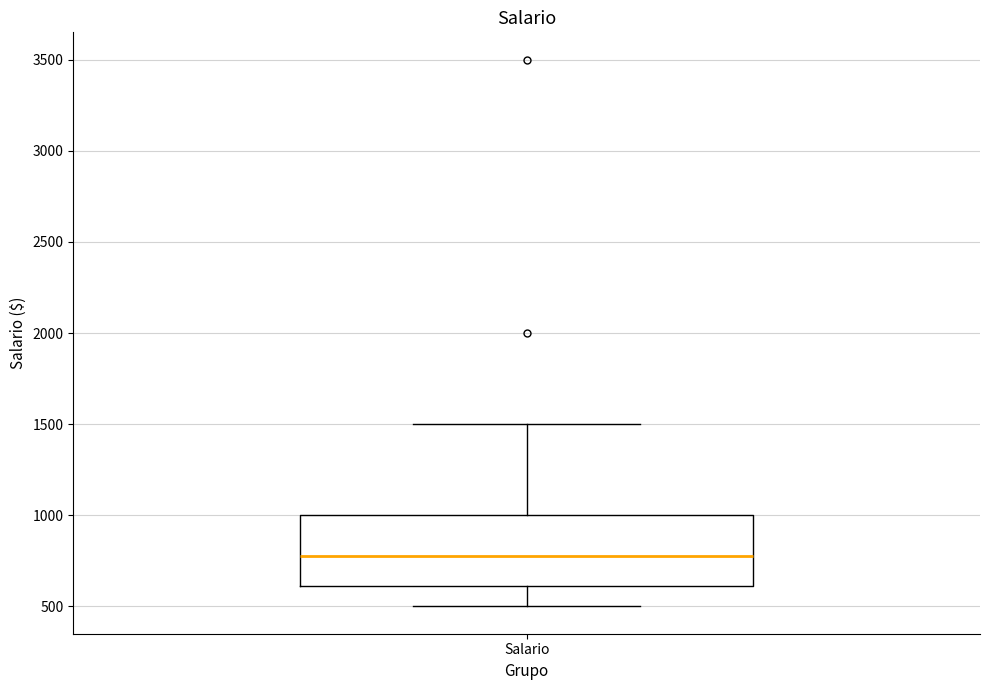

Read this box plot against the y-axis: the position of the median line, the range covered by the box, and the ends of both whiskers. The values are not printed on the chart, so give them approximately, as read against the axis.

median 800, box 600 to 1000, whiskers 500 to 1500